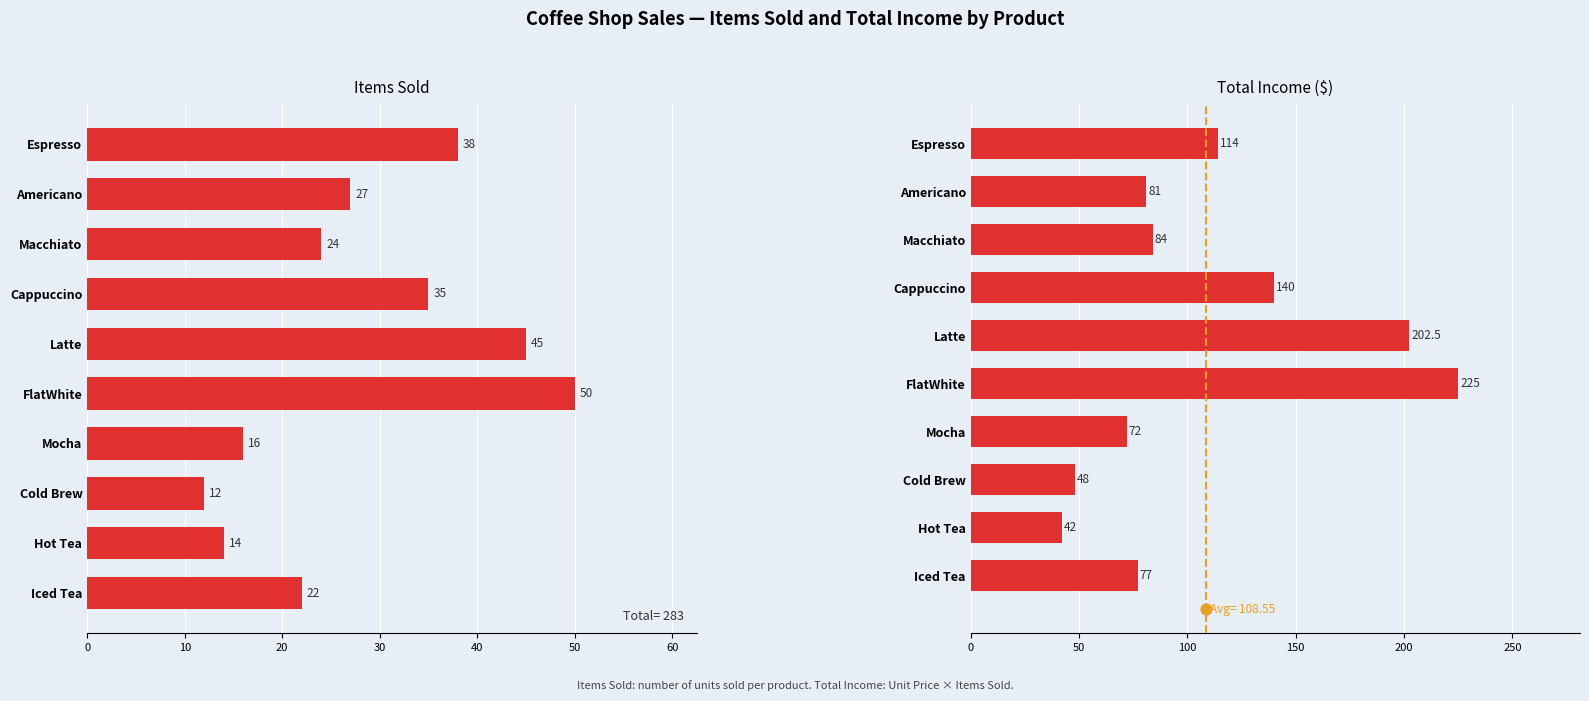

What is the total value across all series at Espresso?

152.0